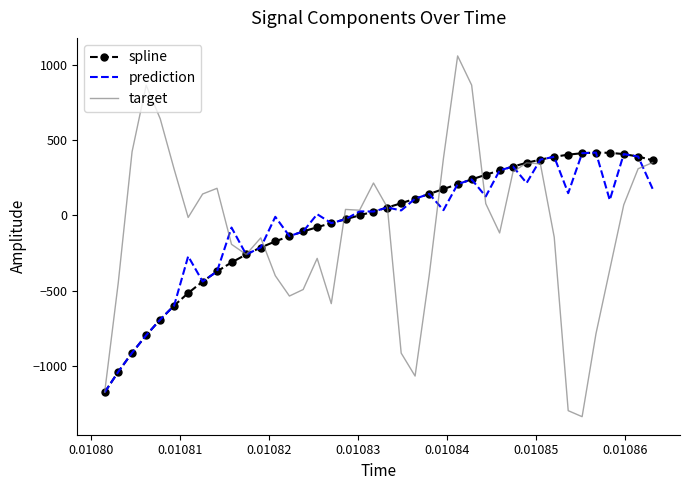

What is the maximum value shown in the chart?

1060.7